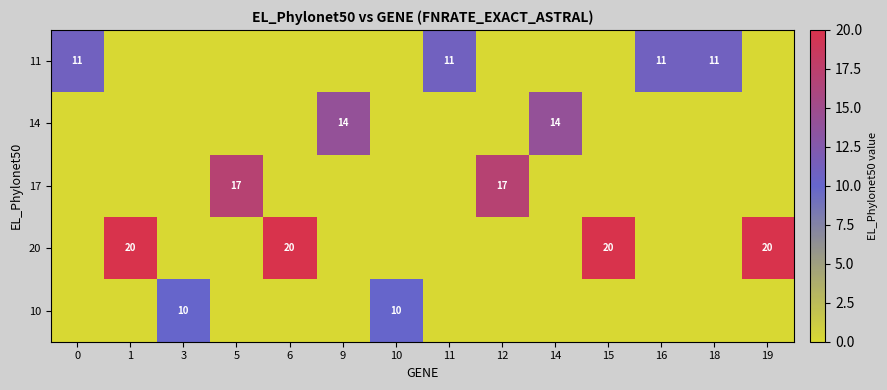

The 17 series shows 5 at 5. True or false?

False